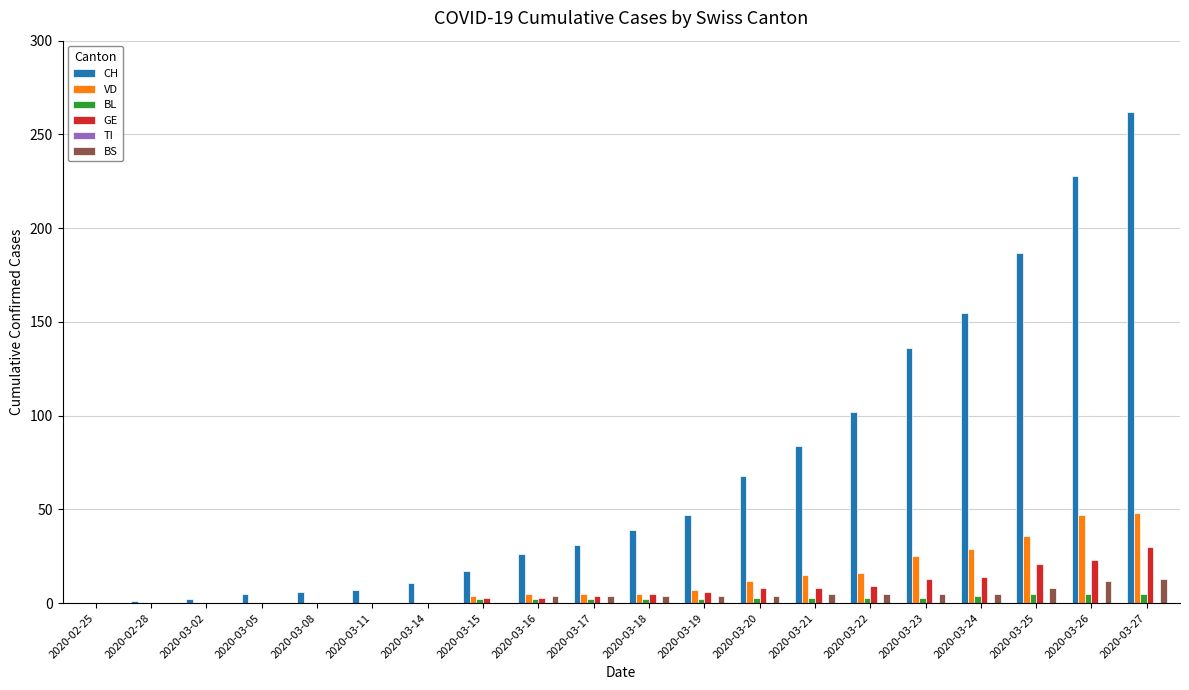

Which series has the largest total across all categories?

CH